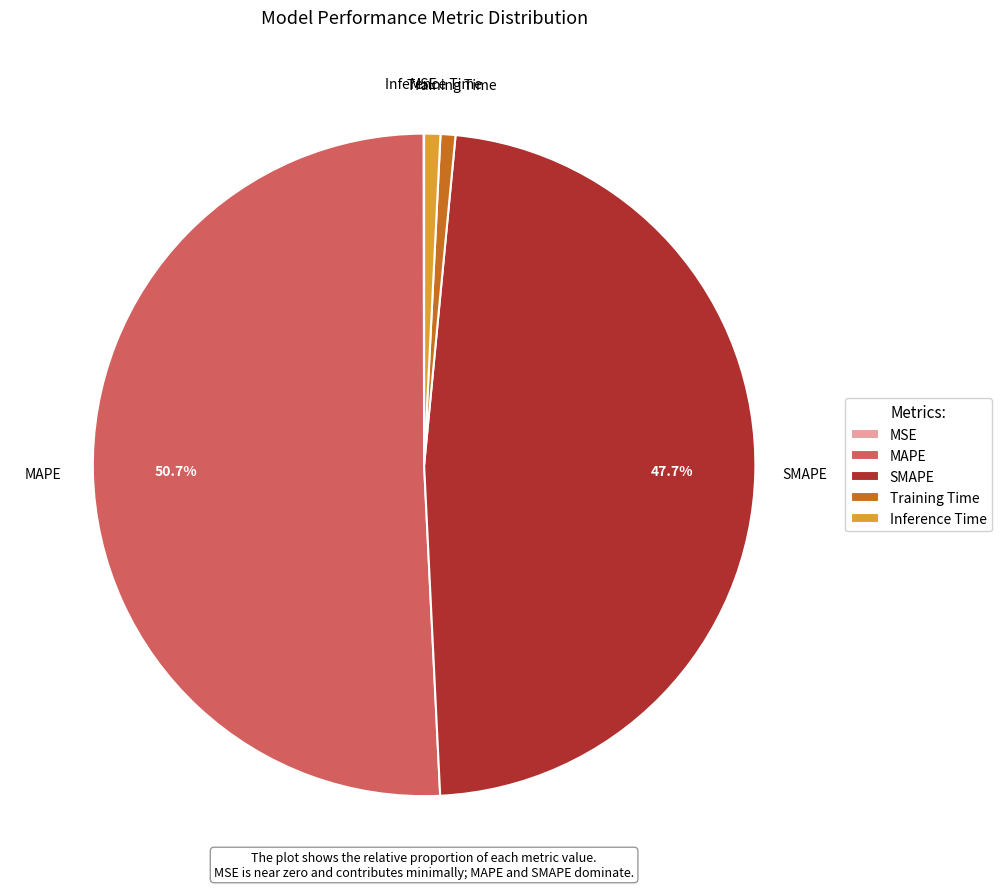

What is the ratio of the value at MAPE to the value at SMAPE?

1.1